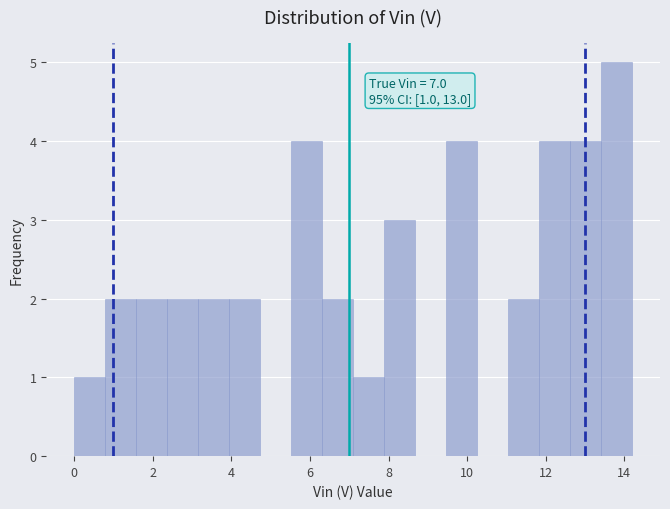

Around what value on the x-axis is the tallest bar? Give the approximate position of its centre, as read against the axis.

13.8